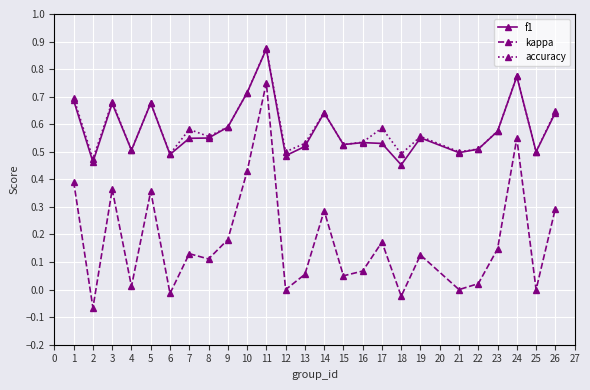

True or false: kappa and f1 intersect in this chart.

False